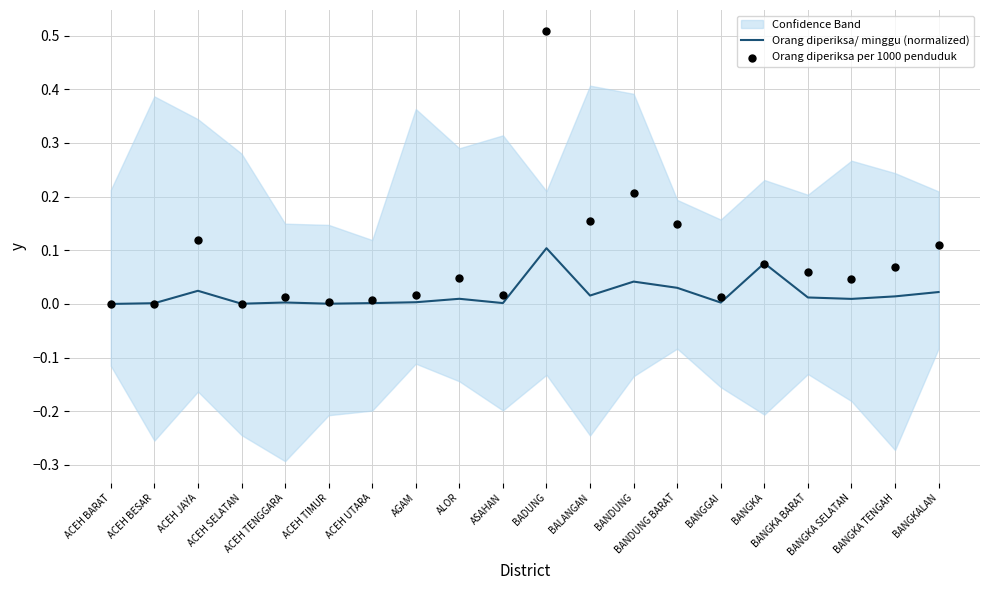

Is the value of Orang diperiksa per 1000 penduduk at ACEH BESAR greater than the value of Orang diperiksa/ minggu (normalized) at BADUNG?

No